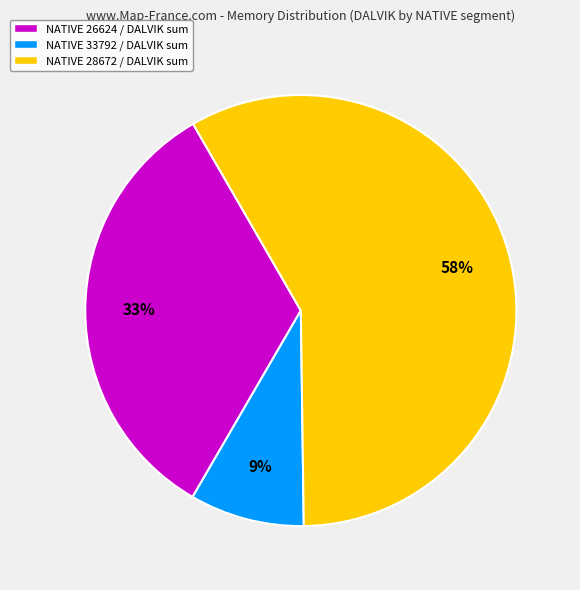

Is there any slice that represents more than half of the pie?

Yes